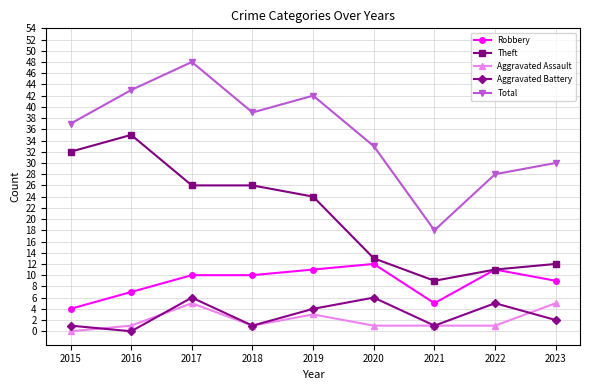

Reading left to right, extract all data points from this chart.

Robbery: 4	7	10	10	11	12	5	11	9
Theft: 32	35	26	26	24	13	9	11	12
Aggravated Assault: 0	1	5	1	3	1	1	1	5
Aggravated Battery: 1	0	6	1	4	6	1	5	2
Total: 37	43	48	39	42	33	18	28	30